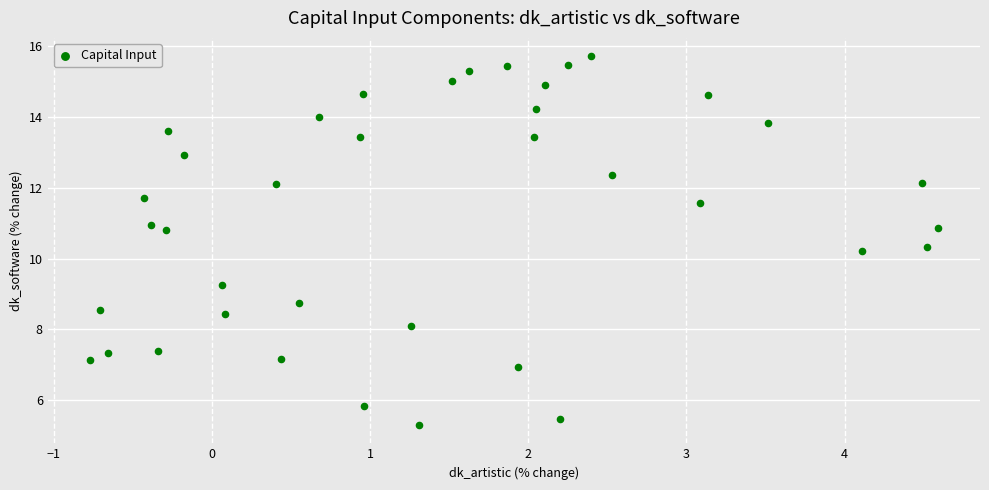

What is the range of Y values (max minus min)?

10.4